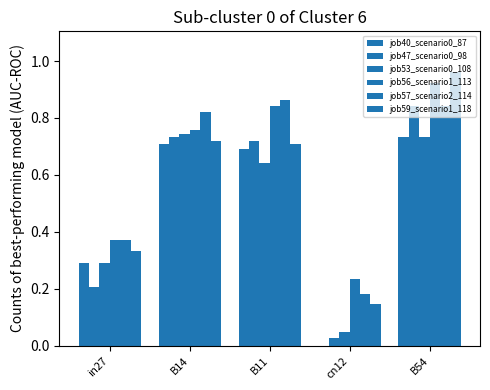

Are the bars grouped side by side (vs. stacked)?

Yes